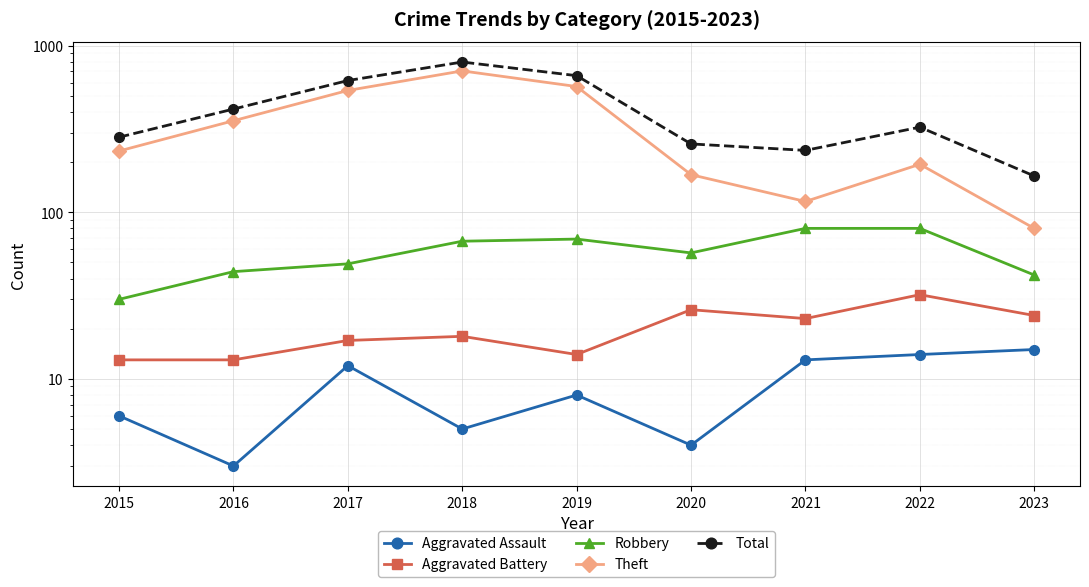

What is the difference between the maximum and minimum values in the Theft series?

625